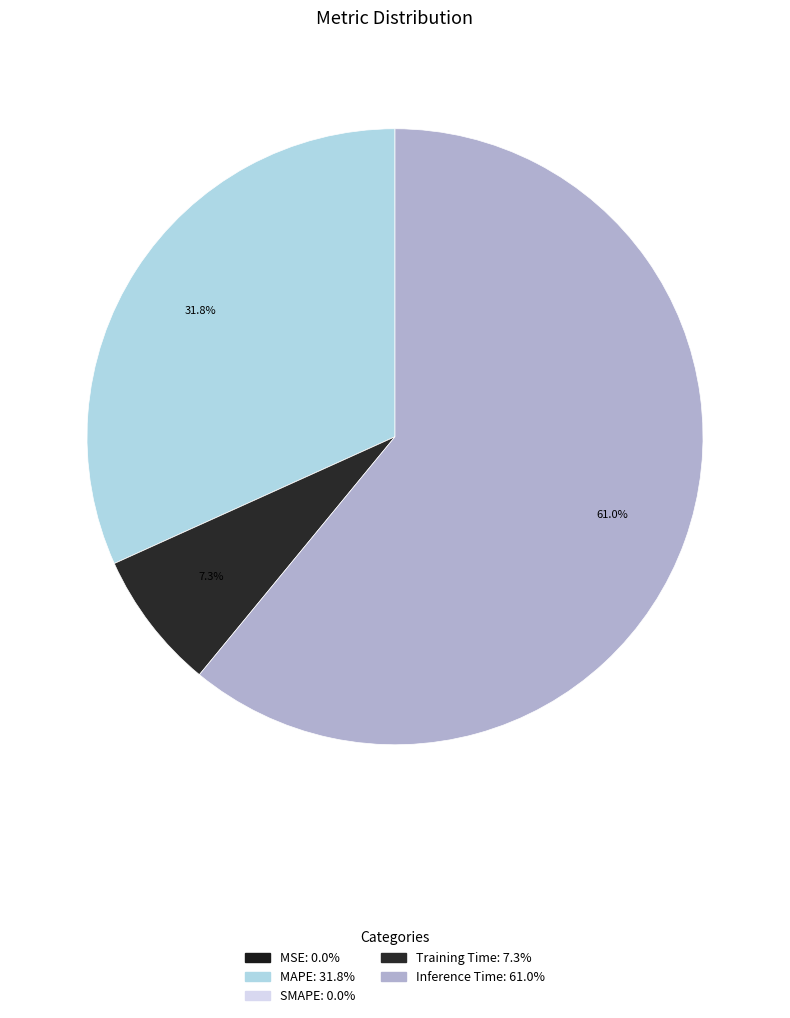

What percentage do MSE and Training Time together represent?

7.3%